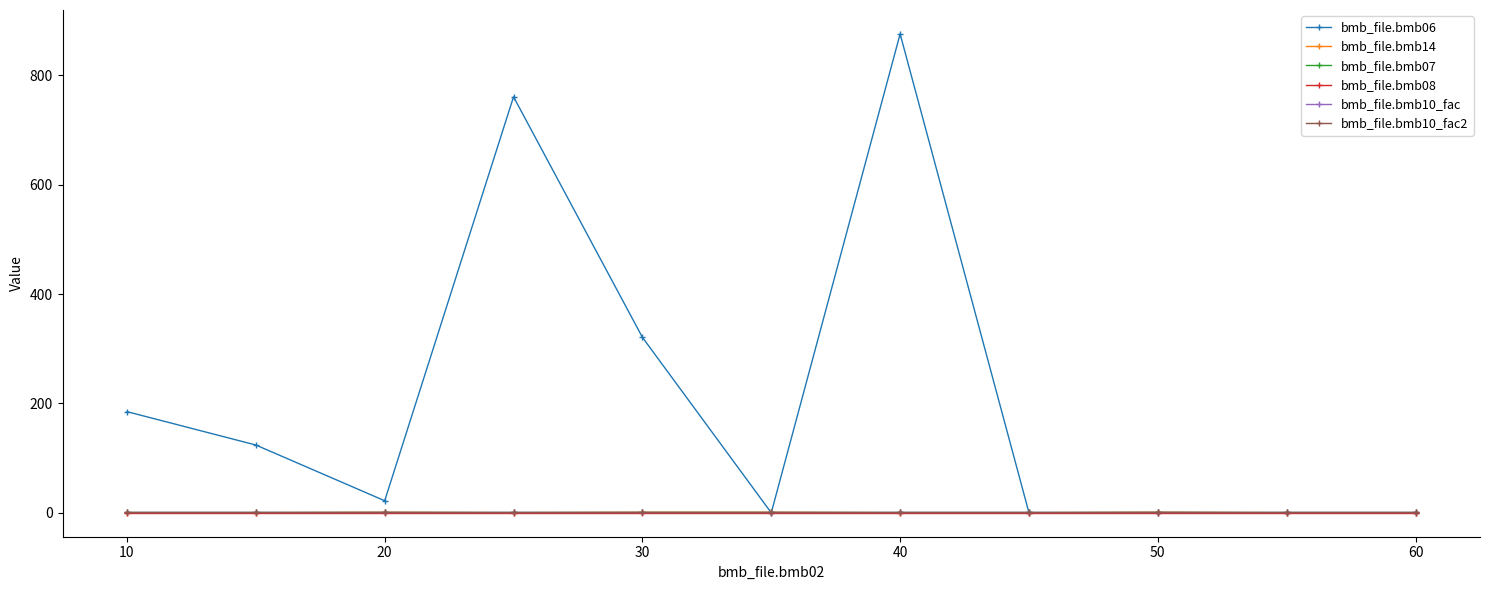

Which series has the largest range (max minus min)?

bmb_file.bmb06